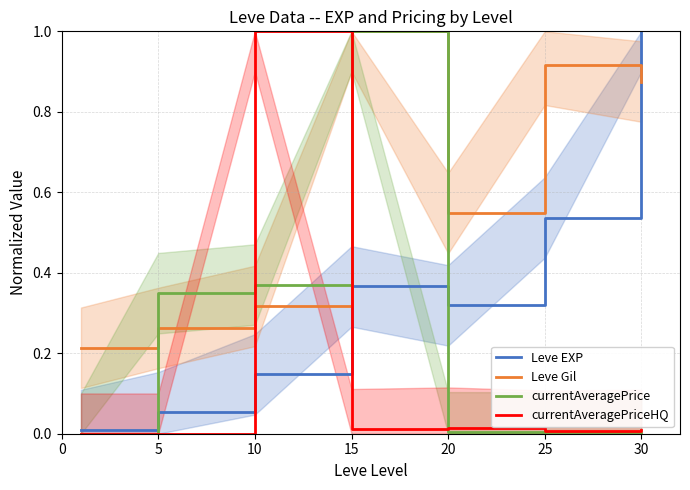

The currentAveragePriceHQ series shows 0.3 at 10. True or false?

False